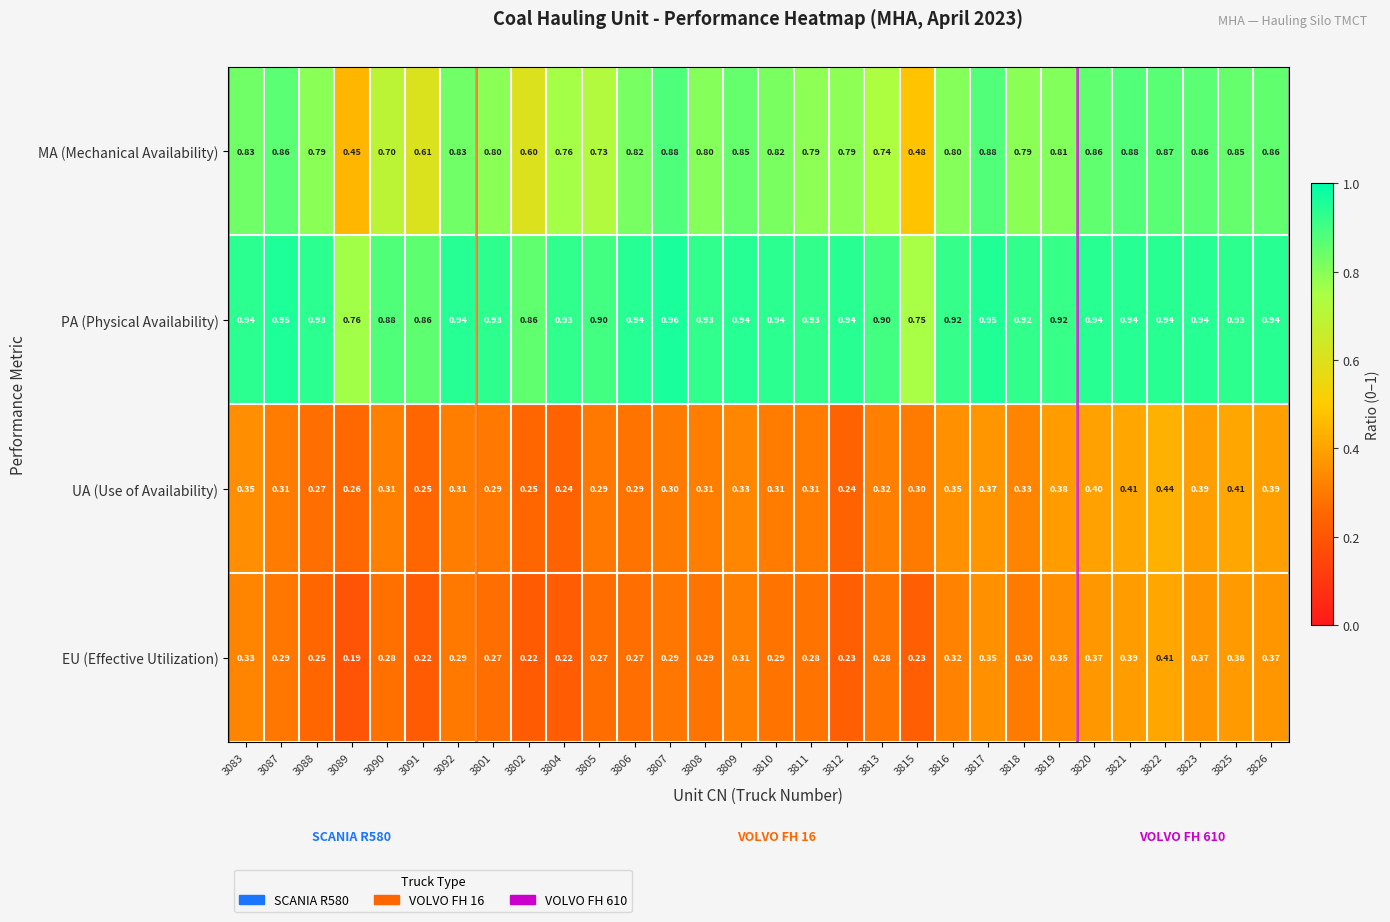

At 3822, list the series in order from smallest to largest.

EU (Effective Utilization), UA (Use of Availability), MA (Mechanical Availability), PA (Physical Availability)